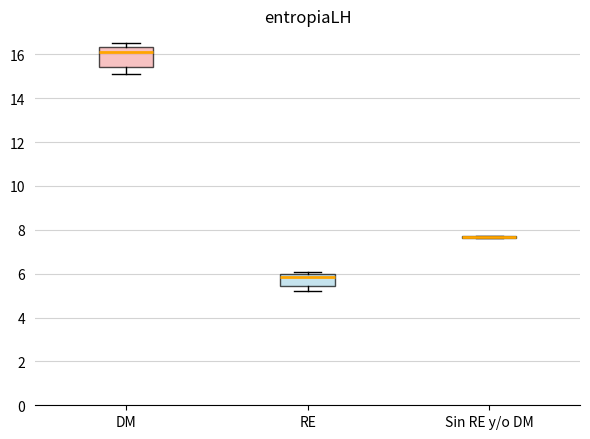

Reading left to right, read every box against the y-axis: the position of its median line, the range the box covers, and the ends of its whiskers. The values are not printed on the chart, so give them approximately, as read against the axis.

DM: median 16.0, box 15.4 to 16.4, whiskers 15.2 to 16.6
RE: median 5.8, box 5.4 to 6.0, whiskers 5.2 to 6.0 (just above the box's upper edge)
Sin RE y/o DM: box collapsed to a line at 7.6, whiskers 7.6 to 7.8